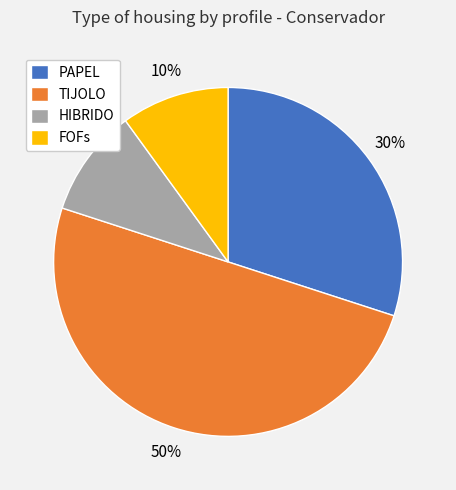

Which category has the biggest portion of the pie?

TIJOLO